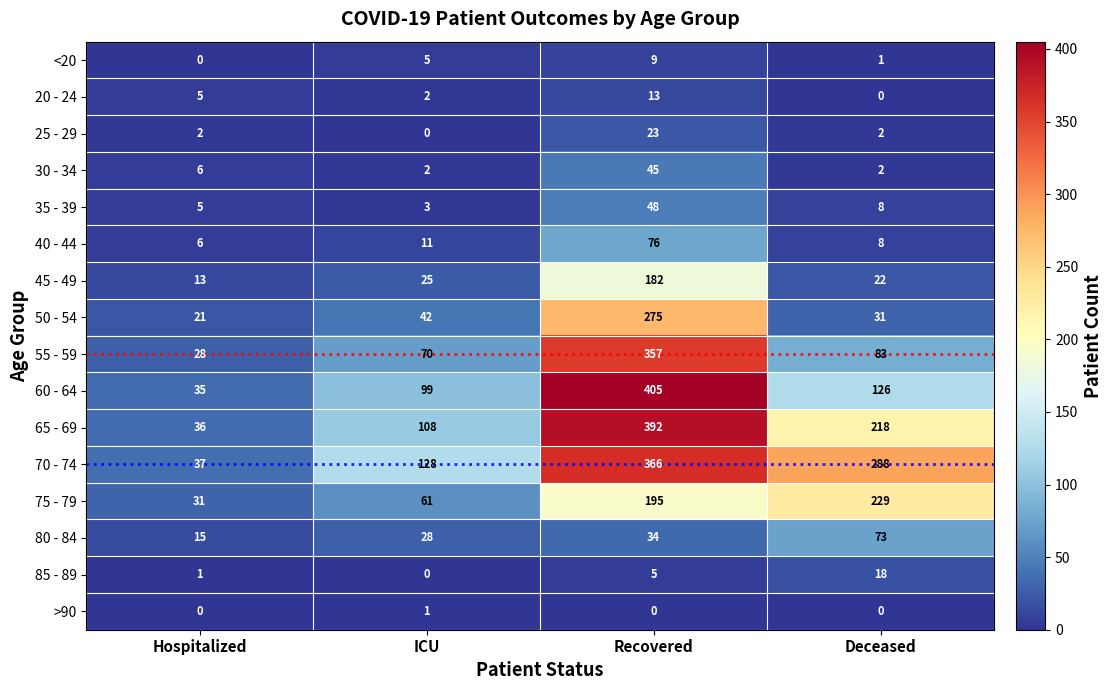

What is the spread (max minus min) of values at Hospitalized?

37